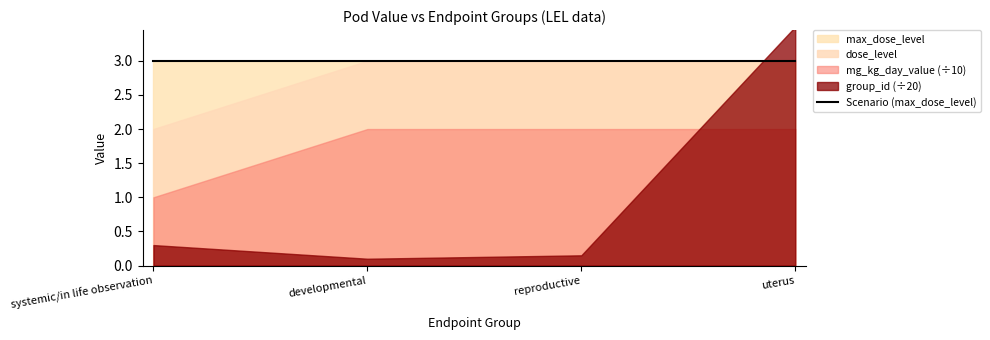

How many data points in mg_kg_day_value are less than 20?

1